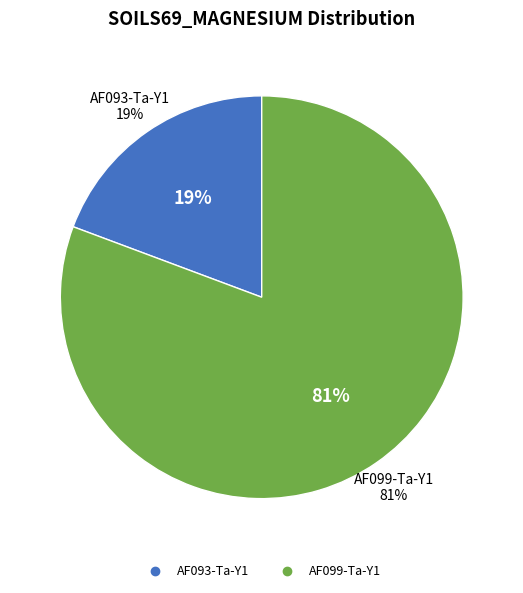

Is there a majority slice in this chart?

Yes